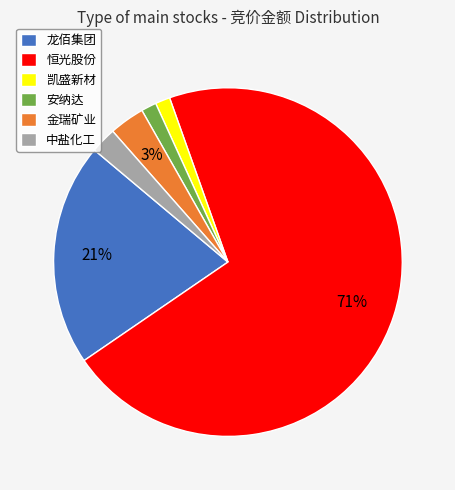

True or false: 中盐化工 accounts for 8% of the total.

False